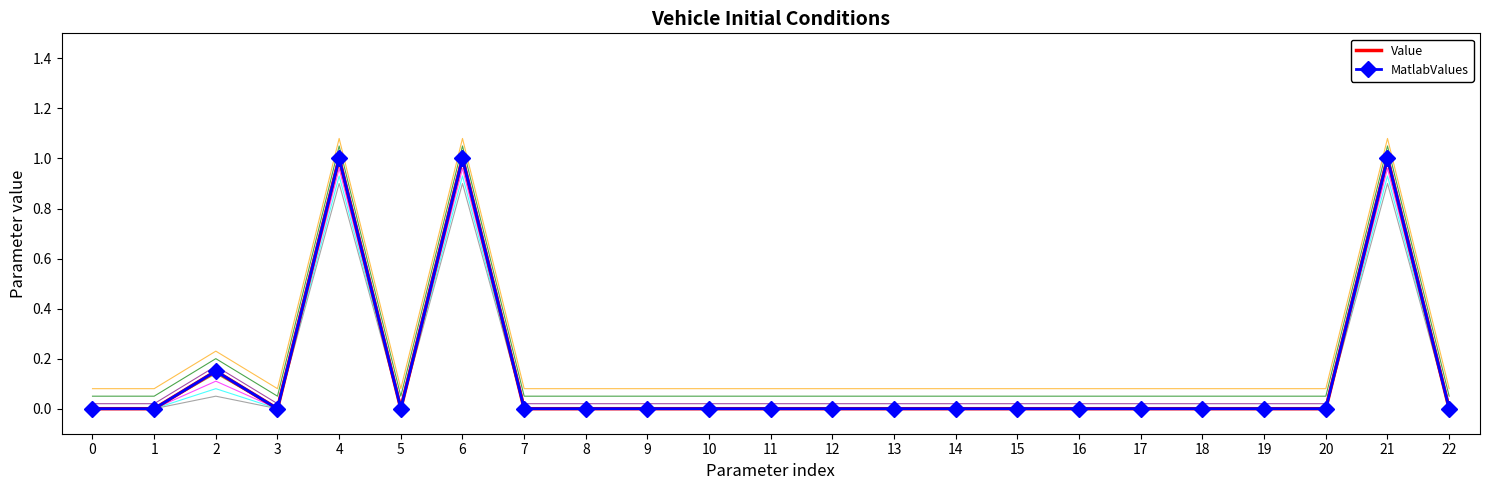

What is the average value of the Value series?

0.1